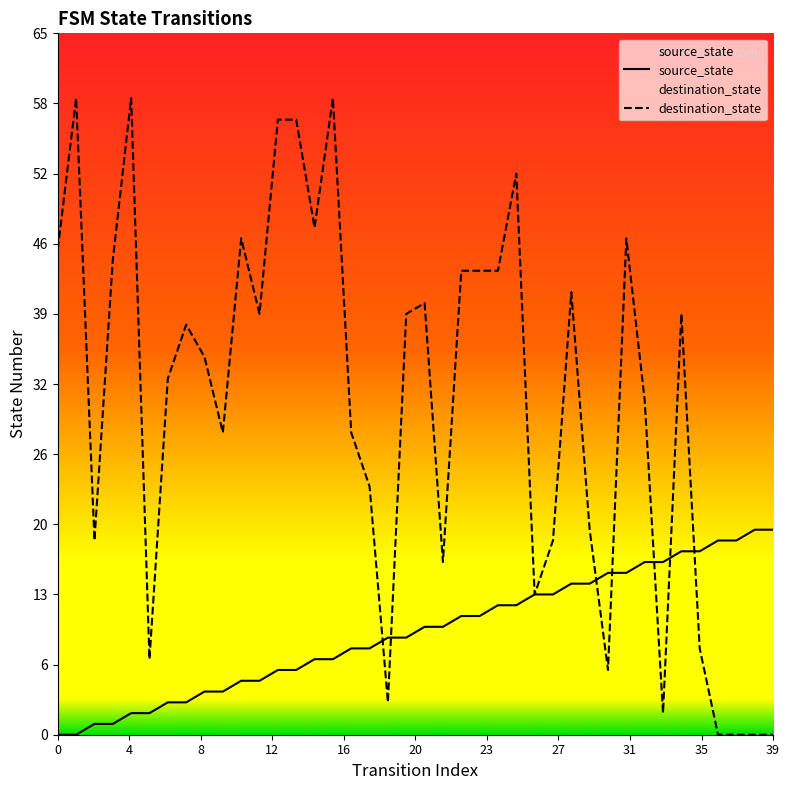

Rank the series at 11 from highest to lowest value.

destination_state, source_state